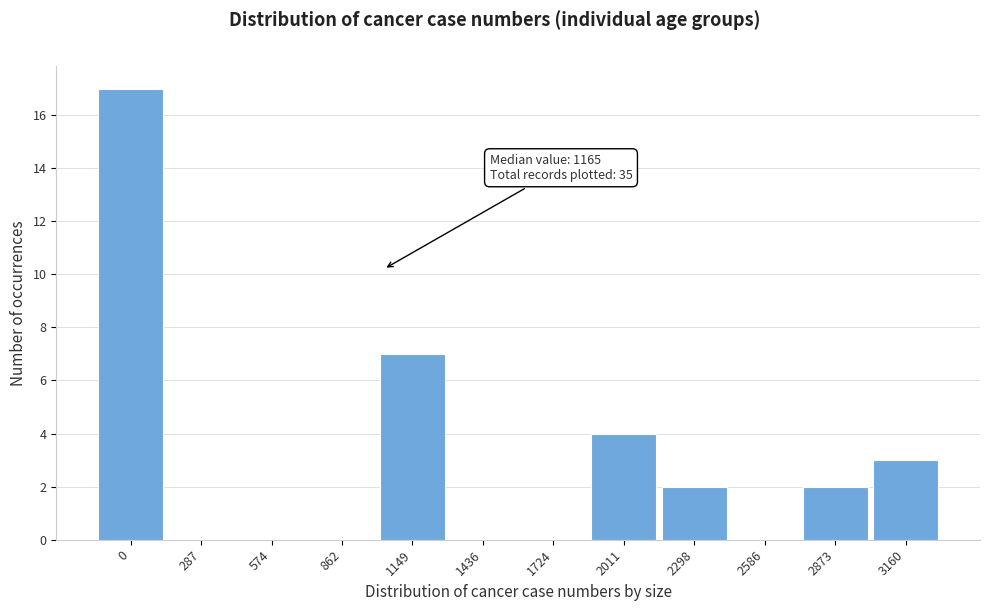

Reading left to right, transcribe all the data shown in this chart.

0=17	287=0	574=0	862=0	1149=7	1436=0	1724=0	2011=4	2298=2	2586=0	2873=2	3160=3